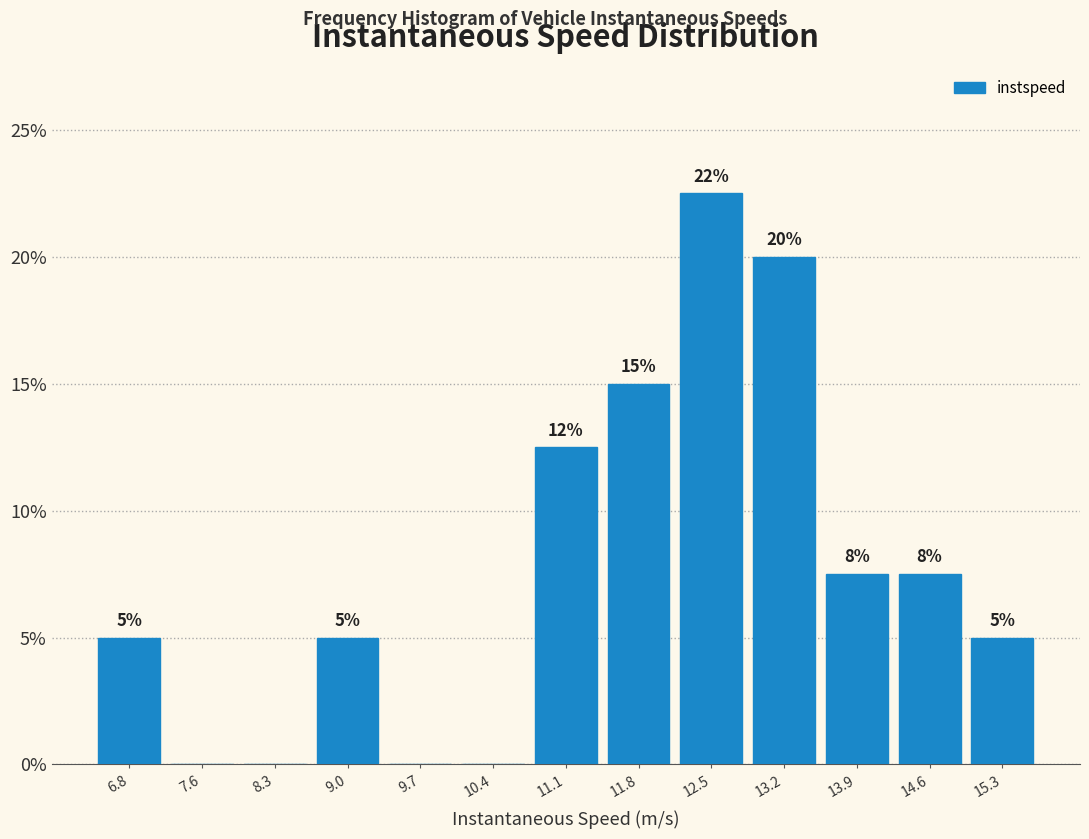

Which range on the x-axis has the tallest bar?

12.1 to 12.8